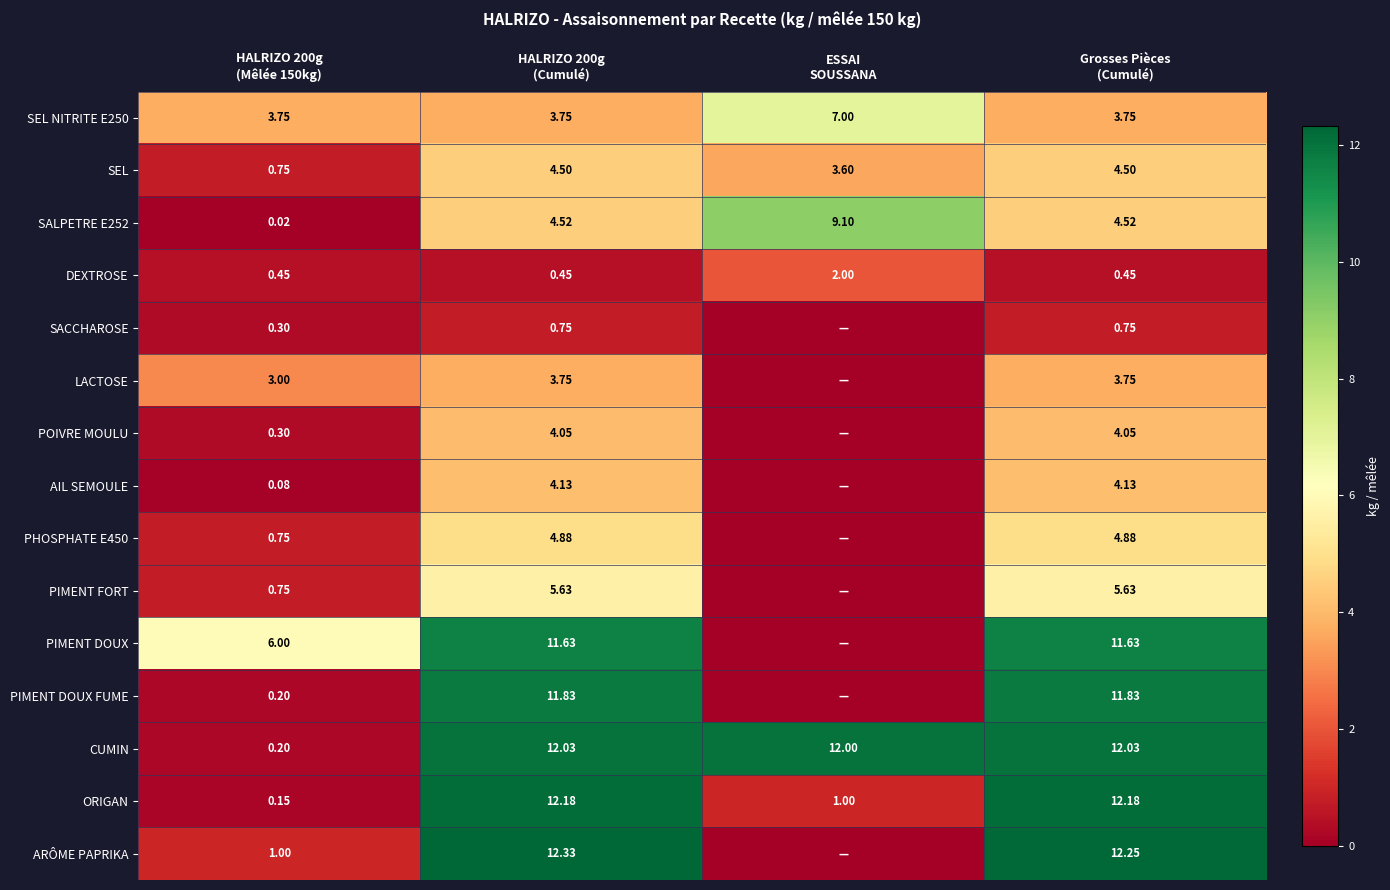

The value of SALPETRE E252 at ESSAI SOUSSANA is 13.7. True or false?

False